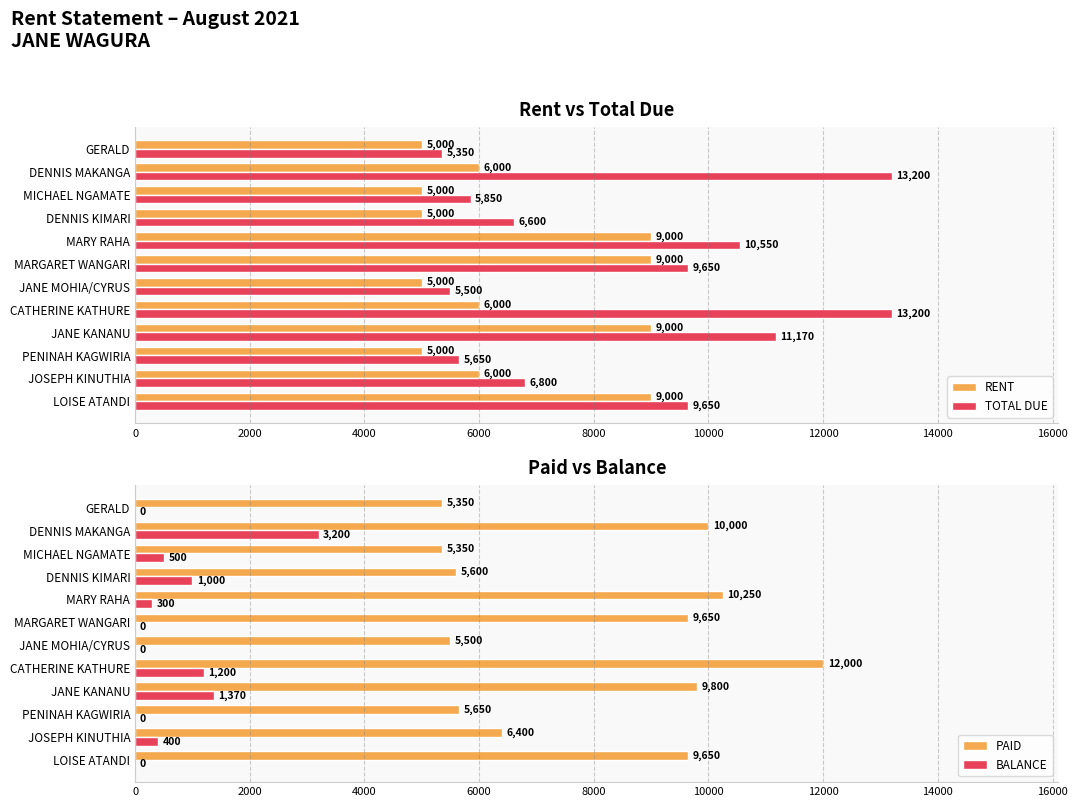

Is it true that RENT equals 2675 at JANE MOHIA/CYRUS?

False